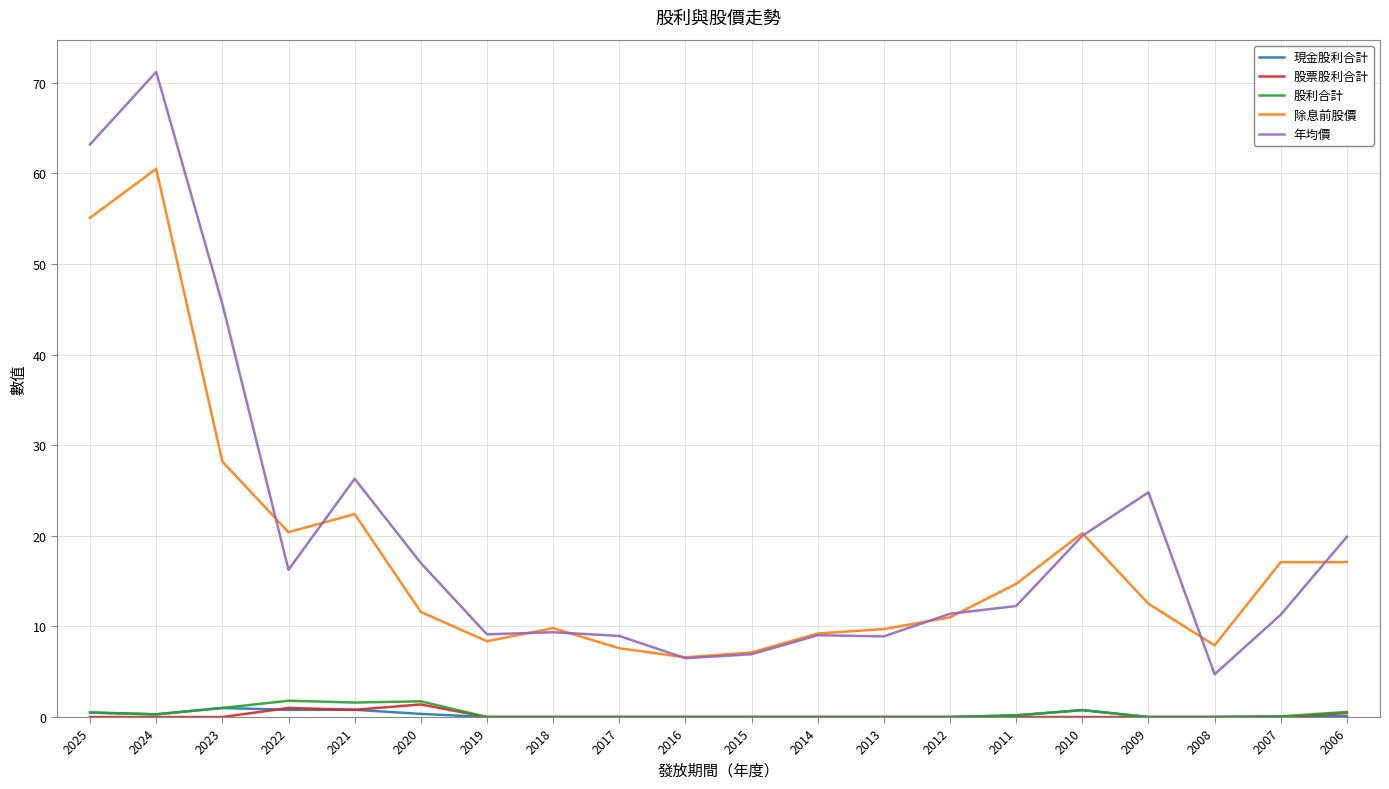

At which label is 除息前股價 closest to 33?

2023